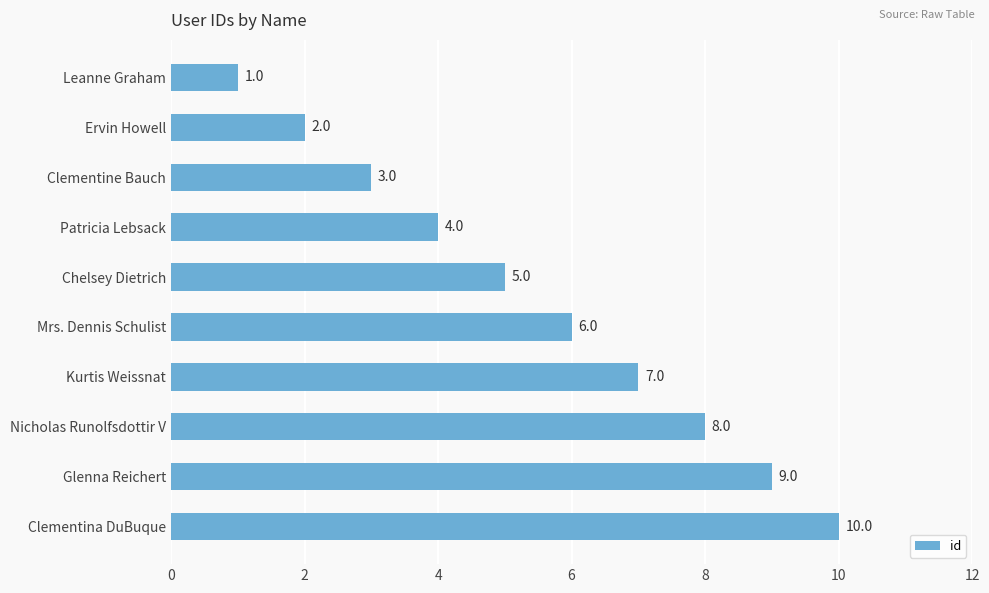

Are the bars horizontal?

Yes